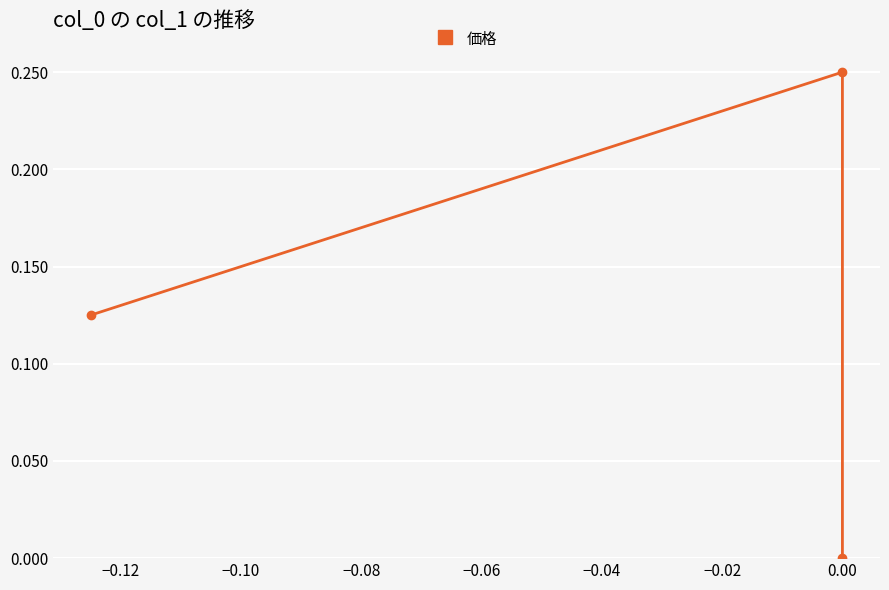

How many data points are above 0?

2